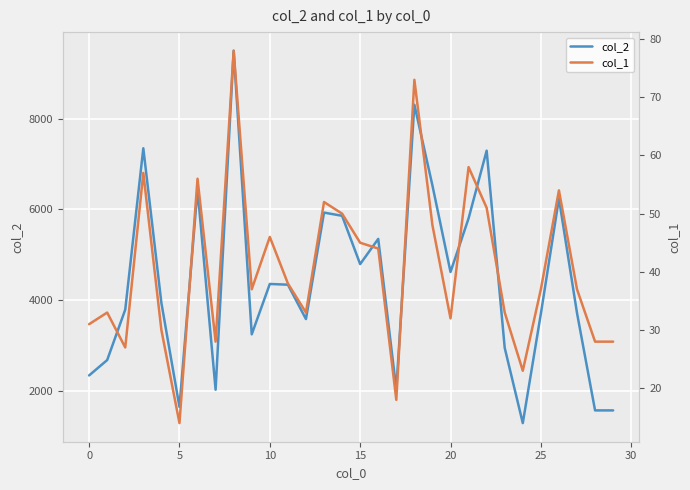

The value of col_1 at 12 is 56. True or false?

False